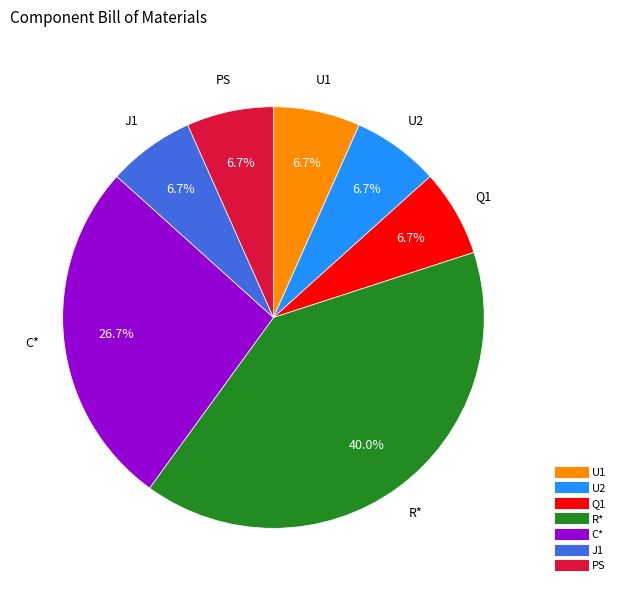

How much of the chart is everything except U1?

93.3%